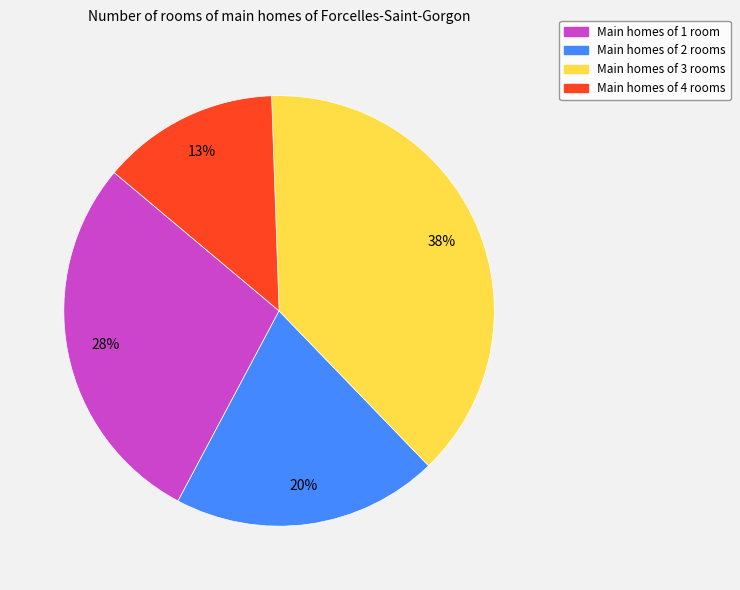

To the nearest percent, what is the difference between the largest and smallest slice percentages?

25%